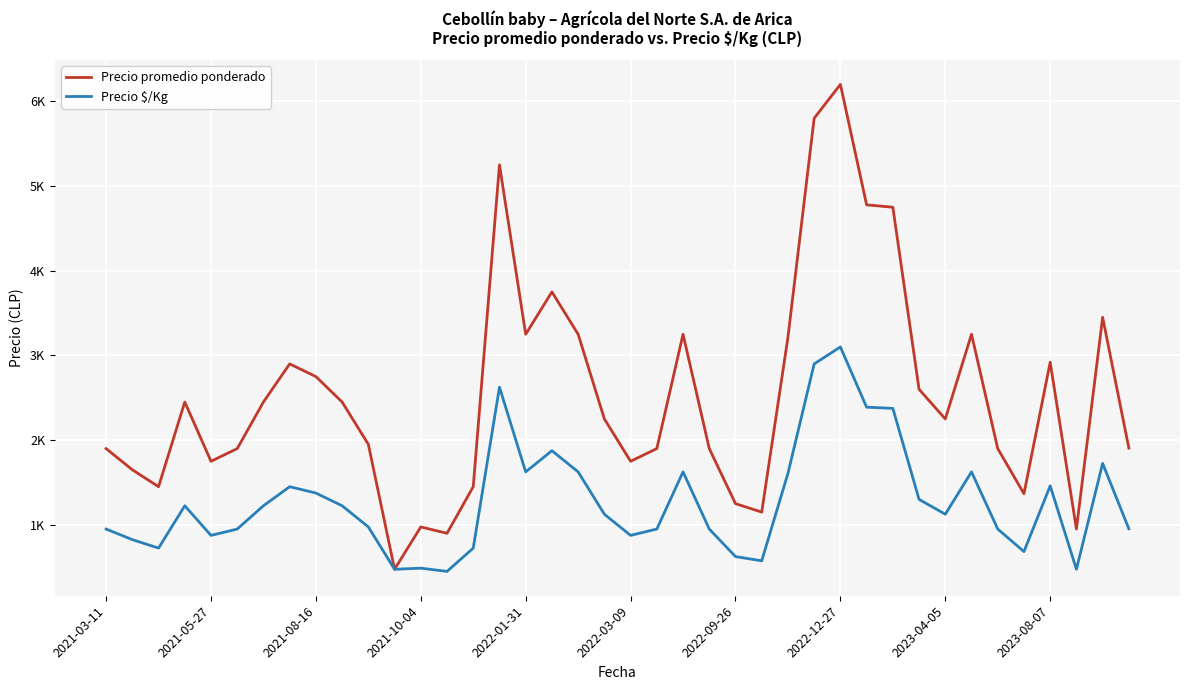

Which series has the largest range (max minus min)?

Precio promedio ponderado